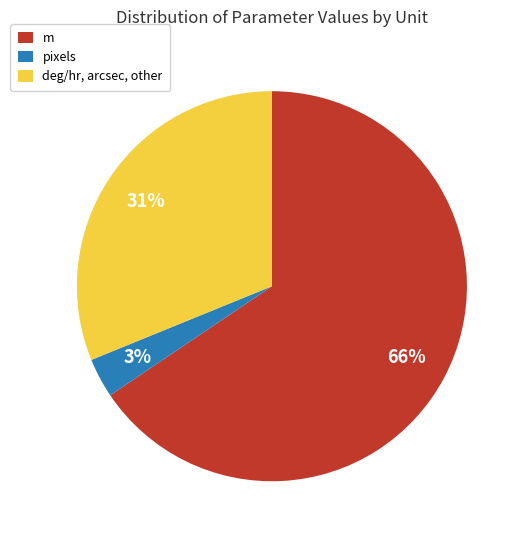

How many segments does this pie chart have?

3